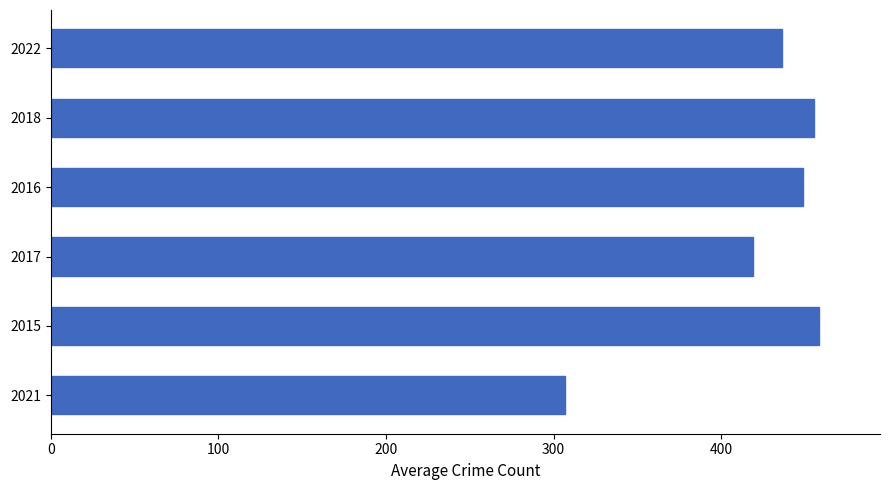

What is the minimum value shown in the chart?

307